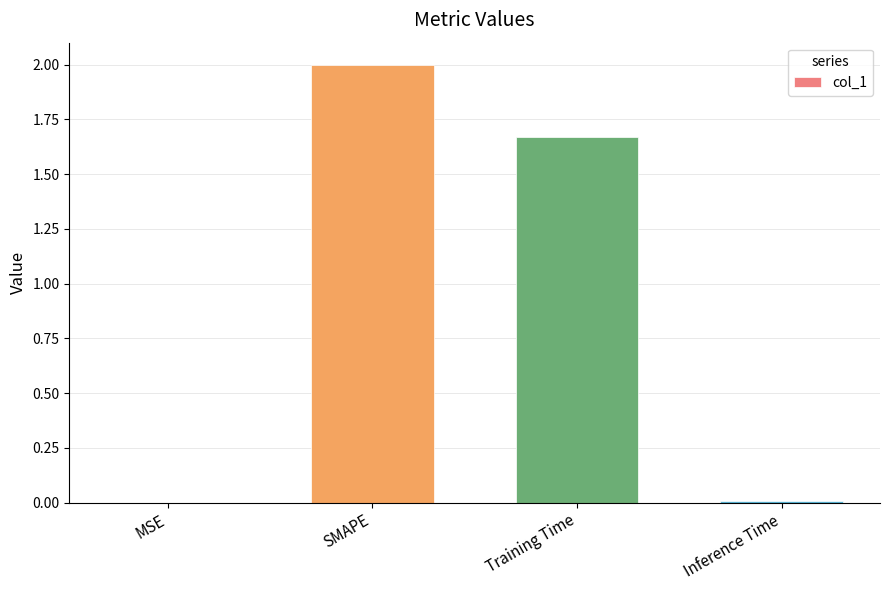

Between Inference Time and SMAPE, which is larger?

SMAPE